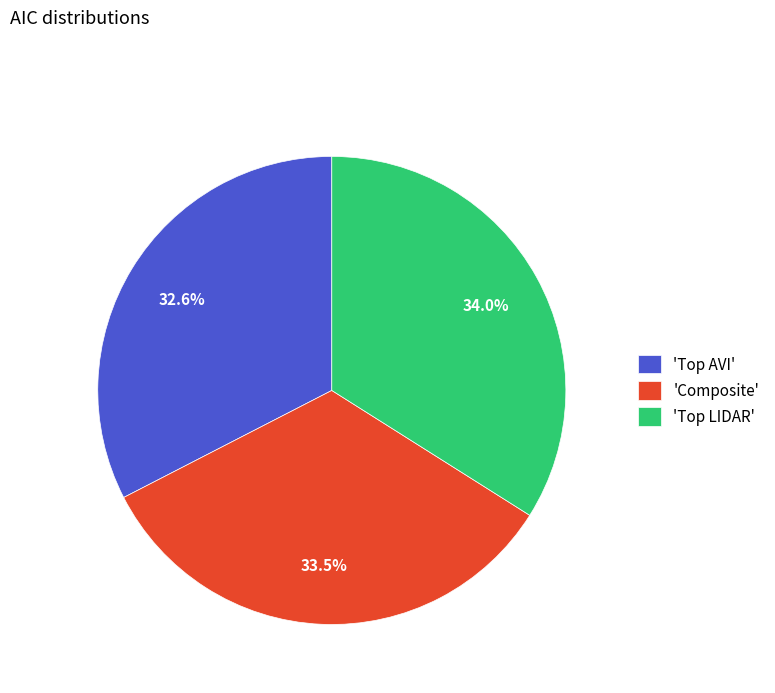

Is there any slice that represents more than half of the pie?

No